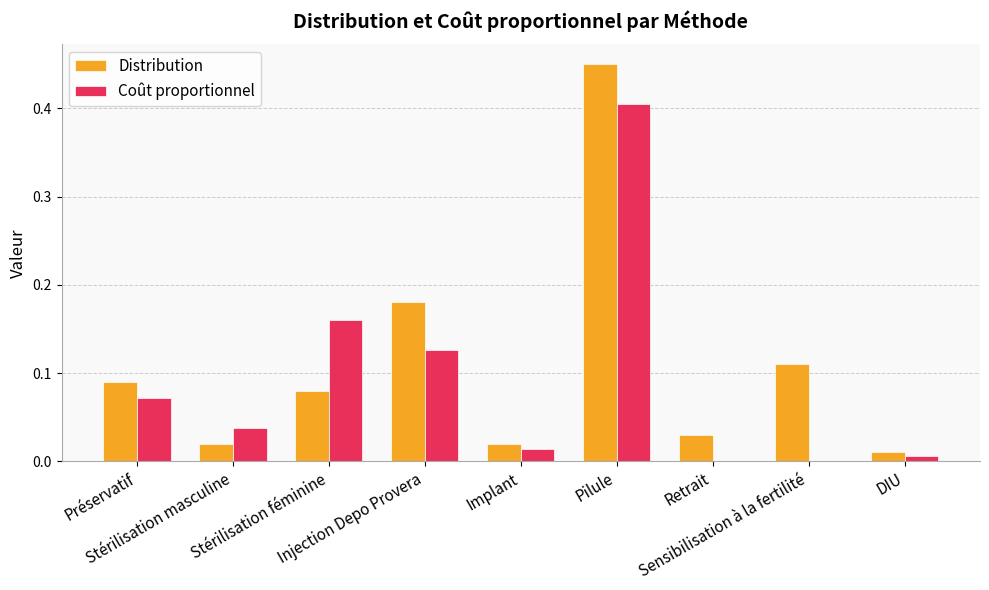

List the series in order of their peak value, lowest first.

Coût proportionnel, Distribution